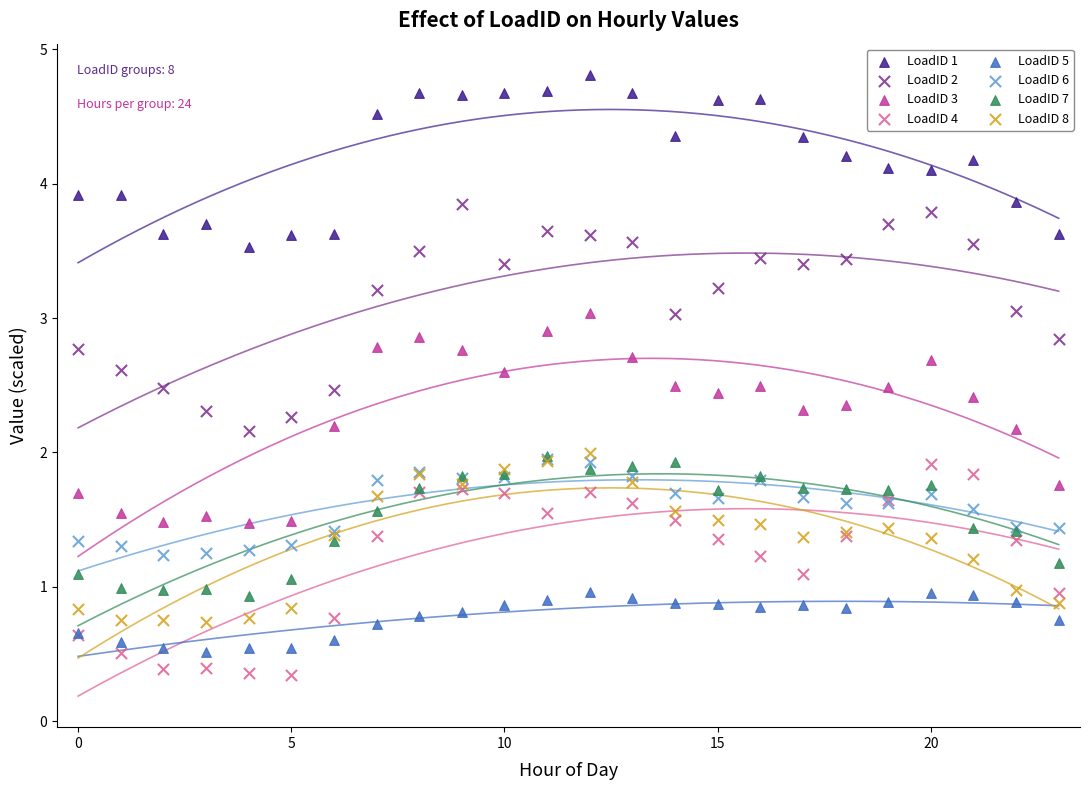

Which series has the largest Y range (max minus min)?

LoadID 2